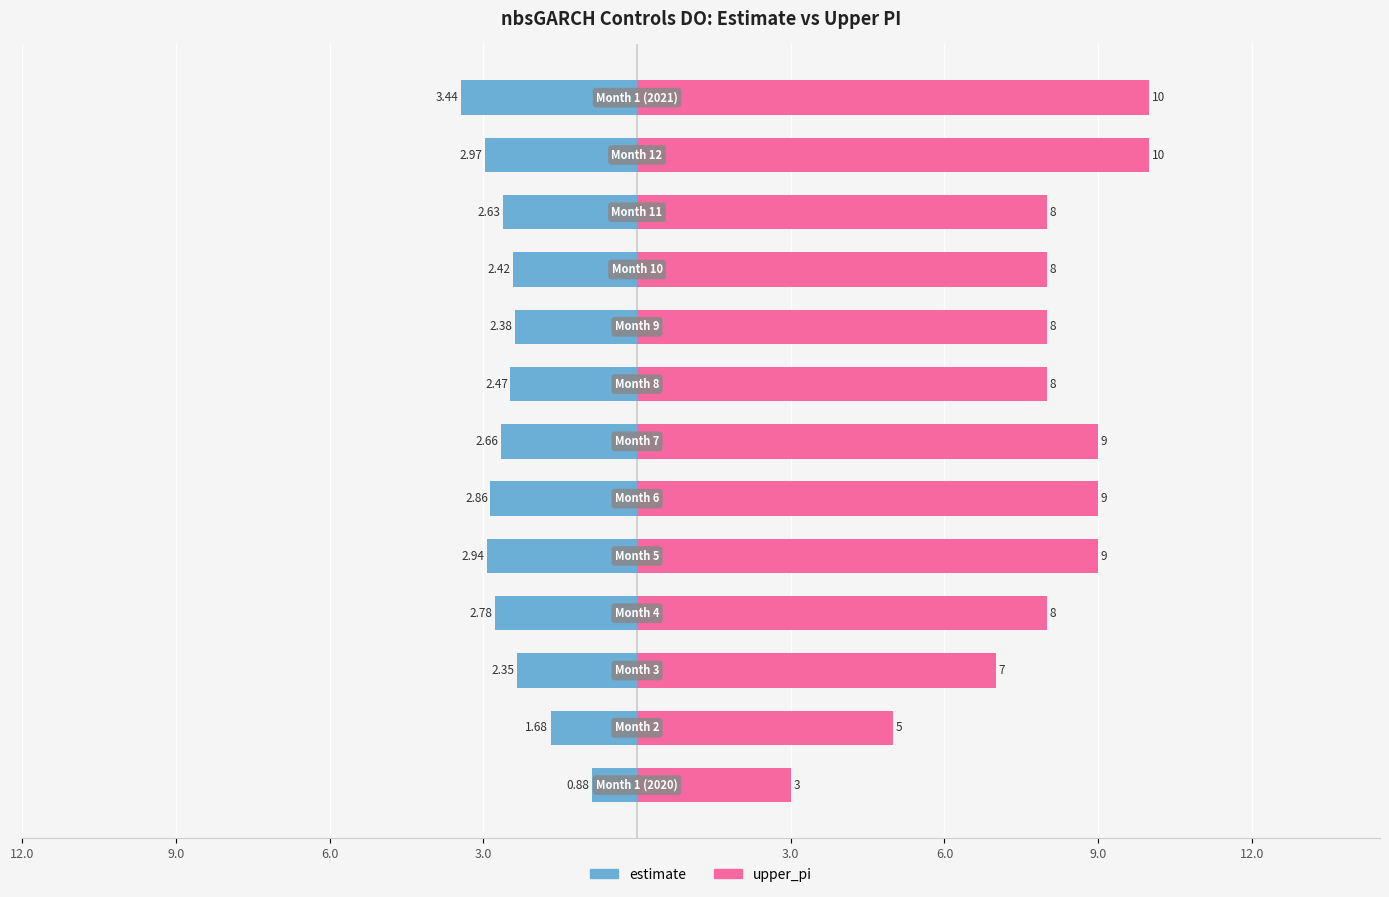

The value of upper_pi at 8 is 8.0. True or false?

True